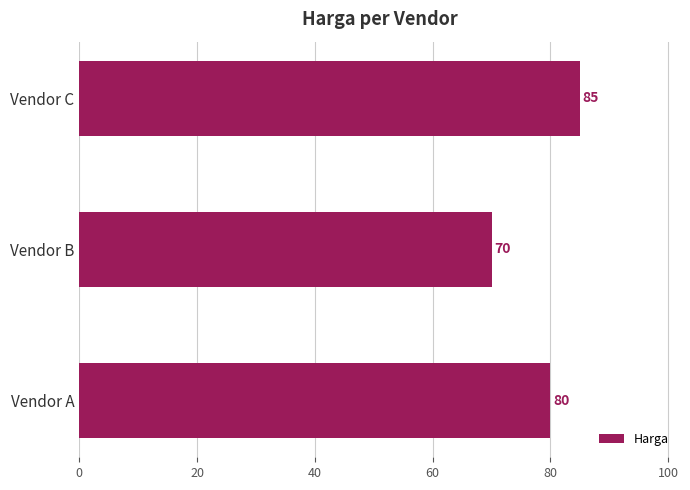

What is the smallest value displayed?

70